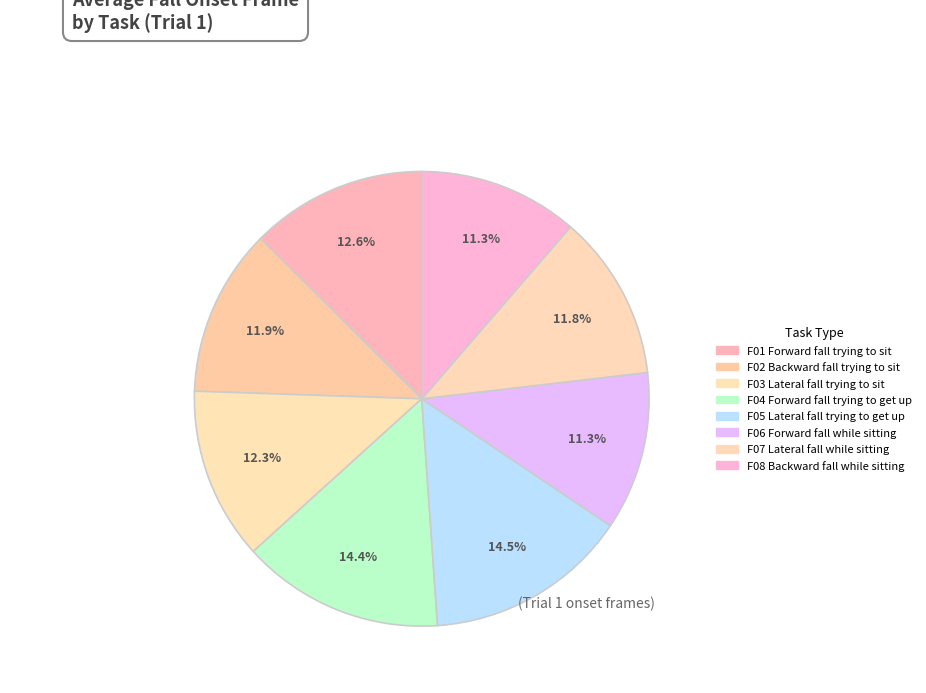

Does any single category account for the majority?

No